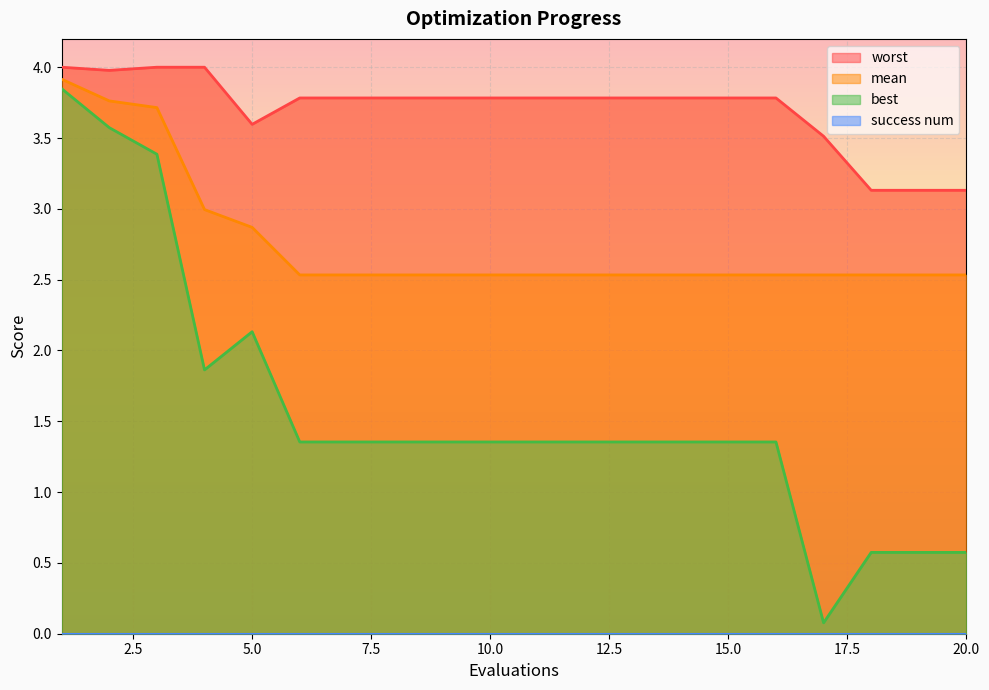

Which series has the largest total across all categories?

worst